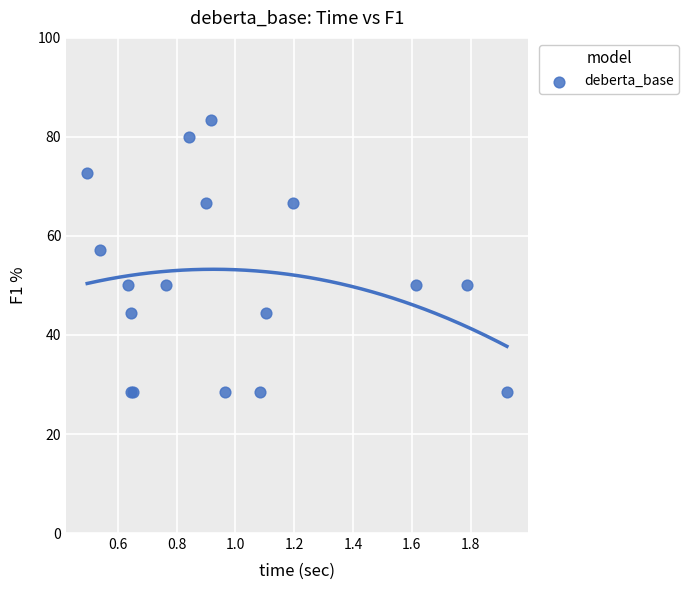

What Y value in the scatter plot is closest to 55?

57.1